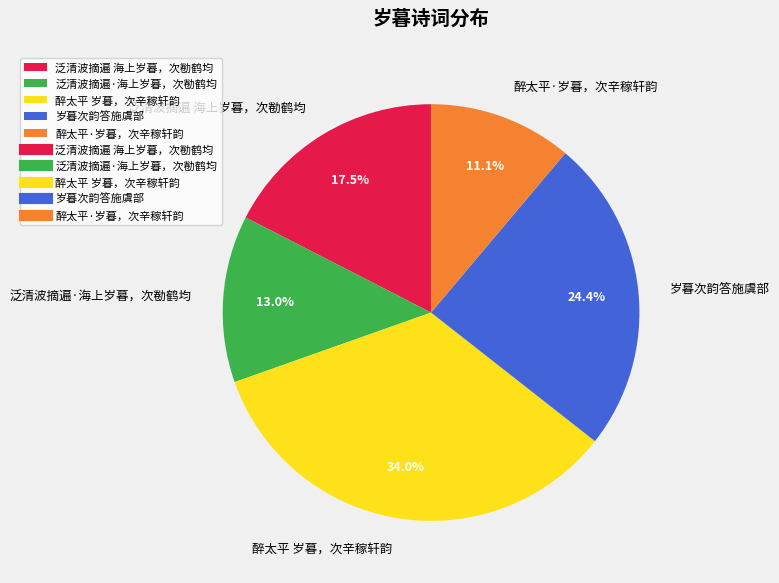

To the nearest percent, what is the difference between the largest and smallest slice percentages?

23%